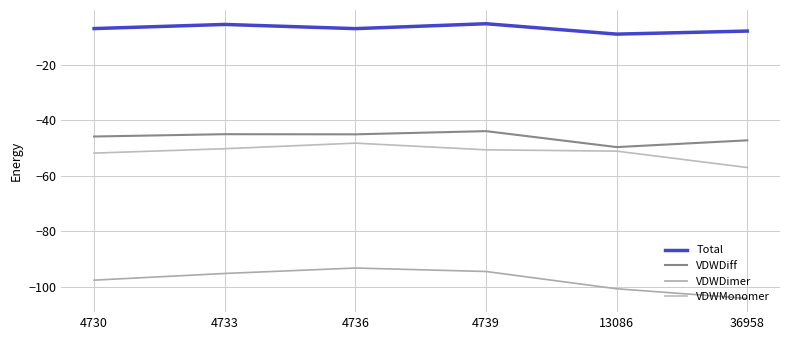

How many lines are shown in the chart?

4